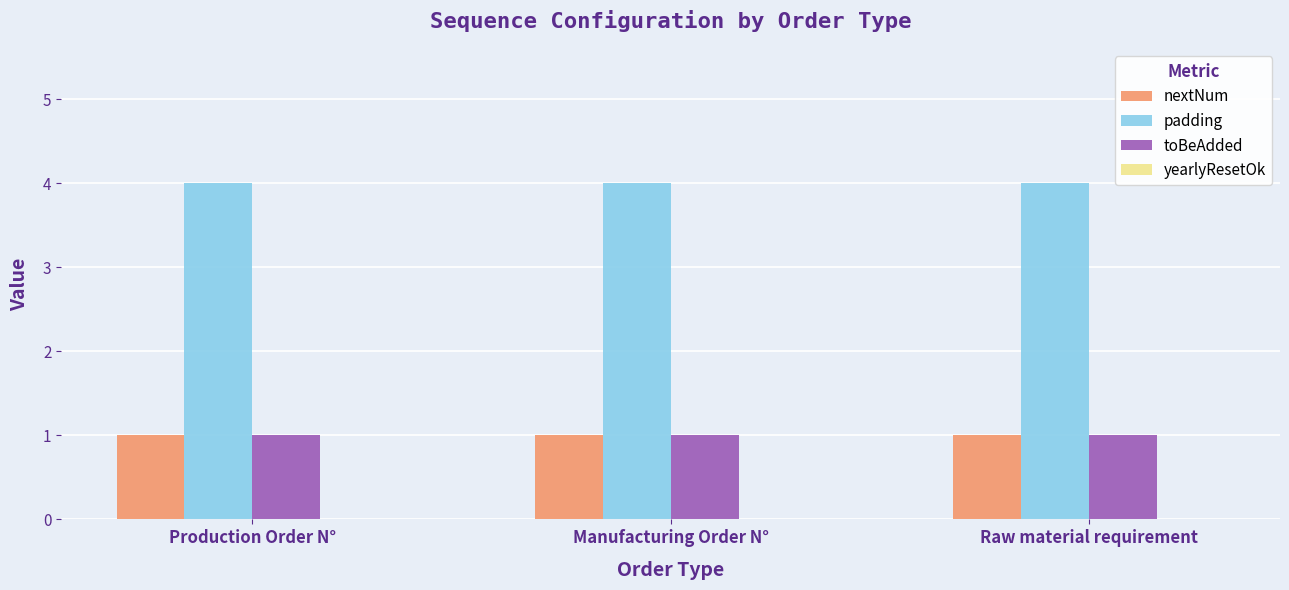

What is the greatest value displayed?

4